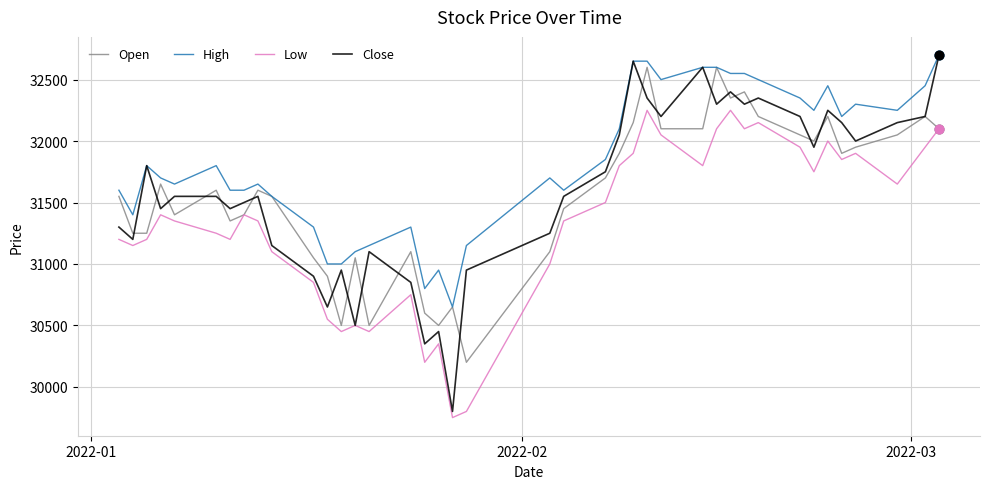

Which series has the largest range (max minus min)?

Close